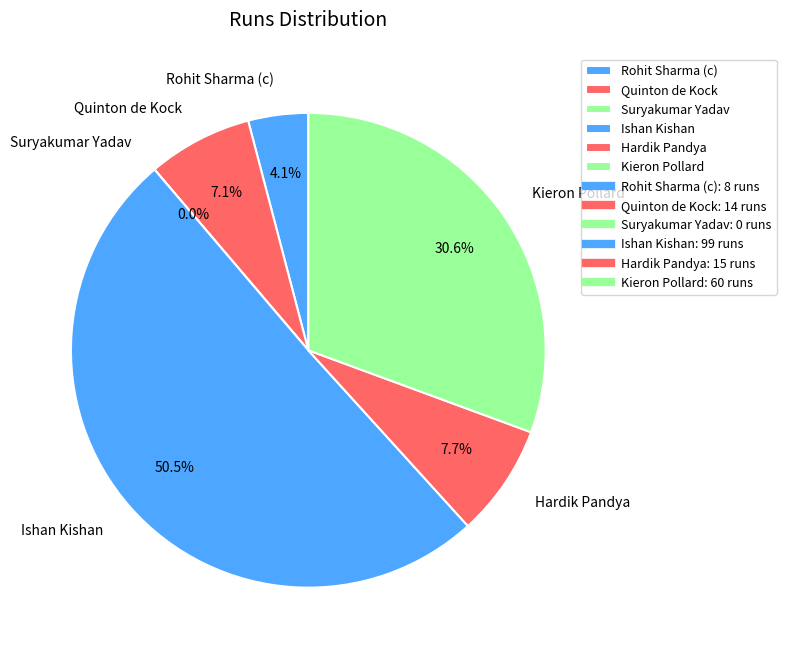

To the nearest percent, what is the combined percentage of Rohit Sharma (c) and Suryakumar Yadav?

4%